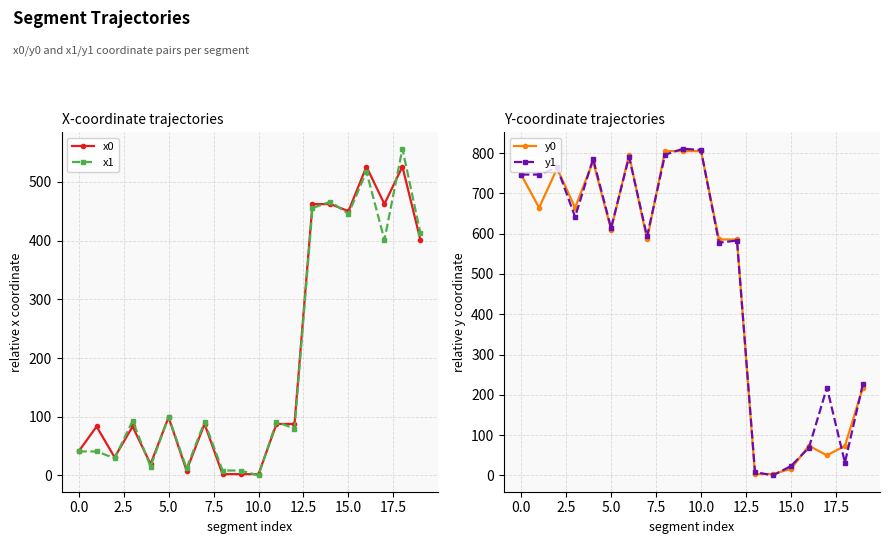

True or false: x0 has more than 0 points higher than both neighbors.

True